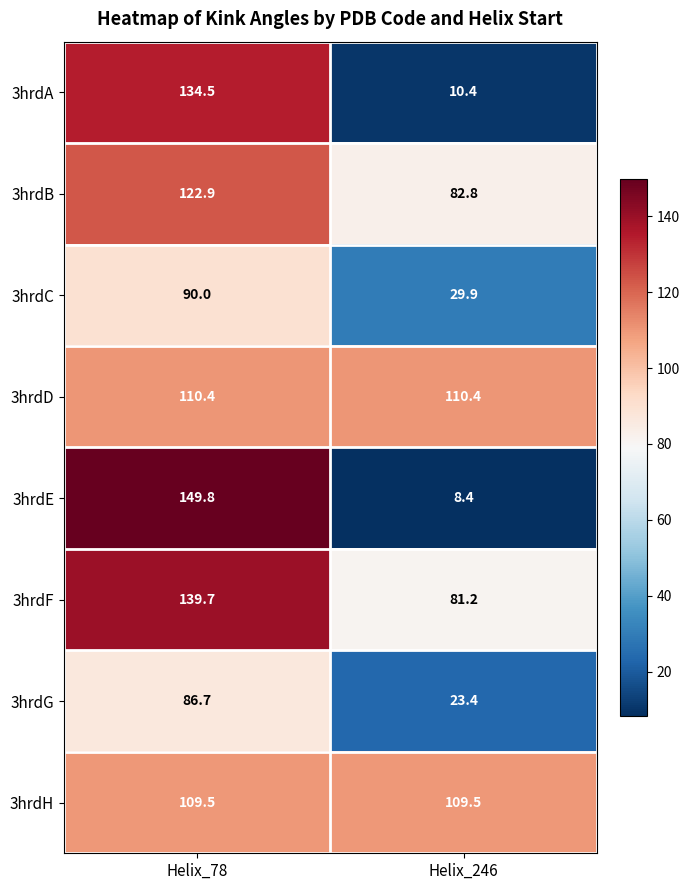

Which series has the largest total across all categories?

3hrdF